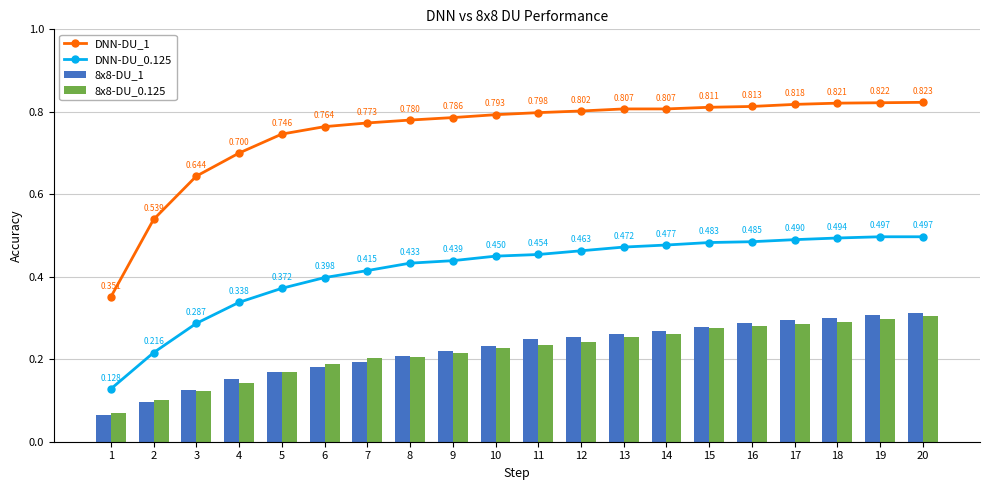

What is the value of the DNN-DU_1 bar at the 13th from the left?

0.8